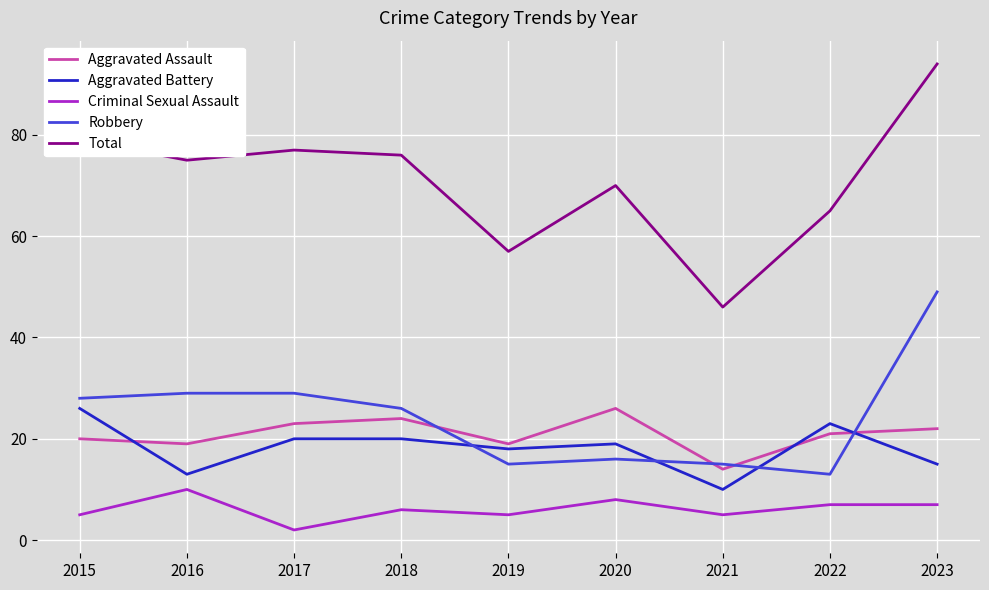

Does the chart display data point markers on the line(s)?

No